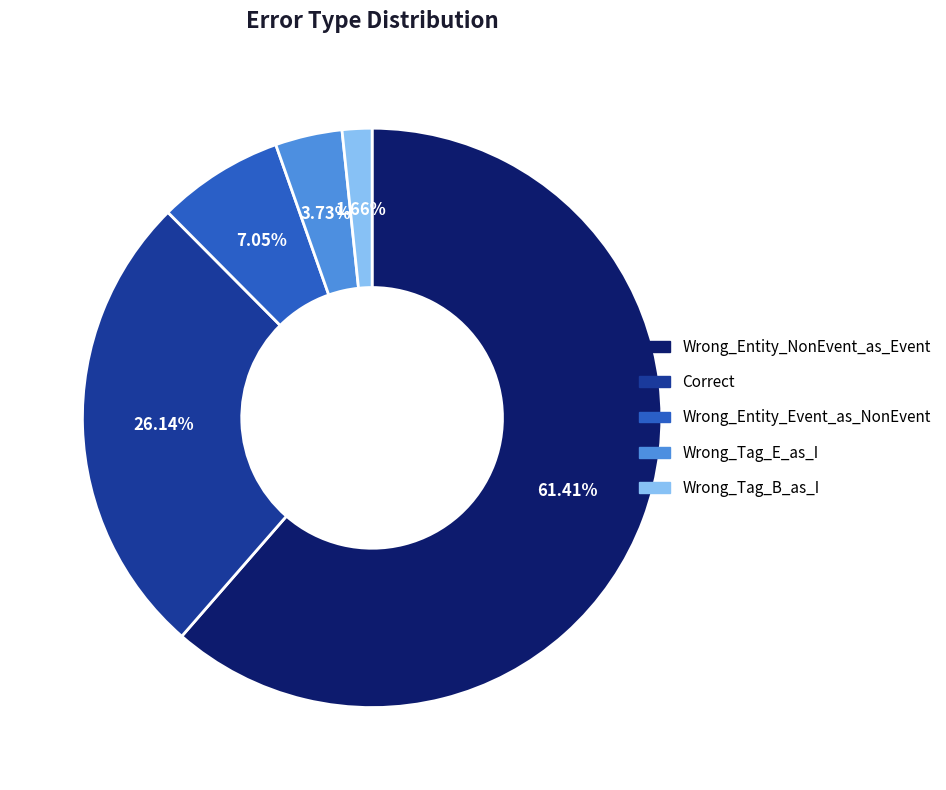

True or false: Wrong_Entity_NonEvent_as_Event accounts for 61% of the total.

True